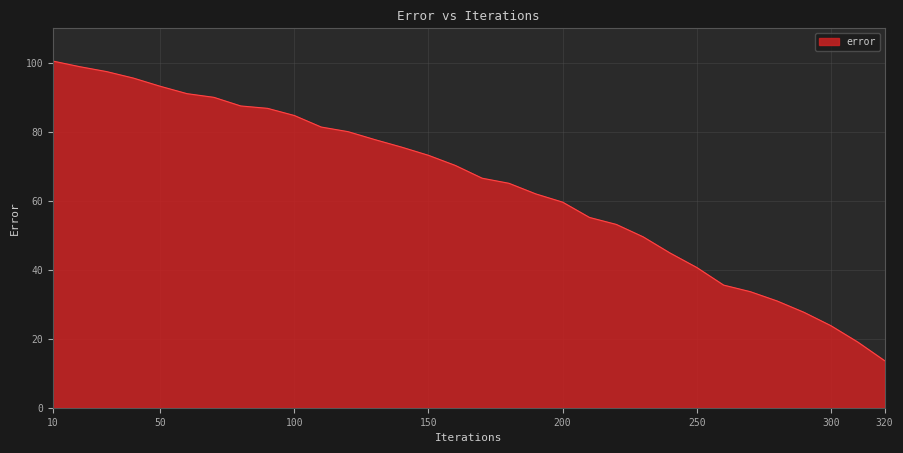

What is the smallest value displayed?

13.6